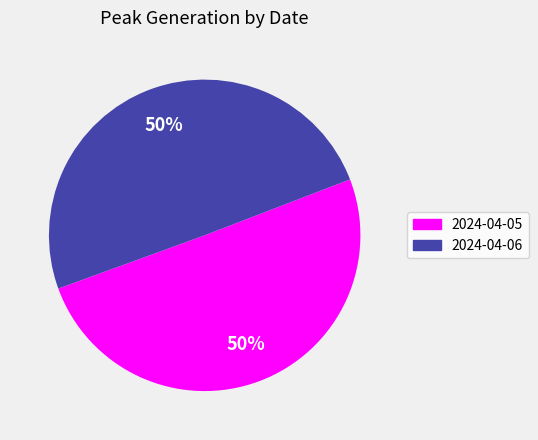

What is the ratio of the value at 2024-04-06 to the value at 2024-04-05?

1.0